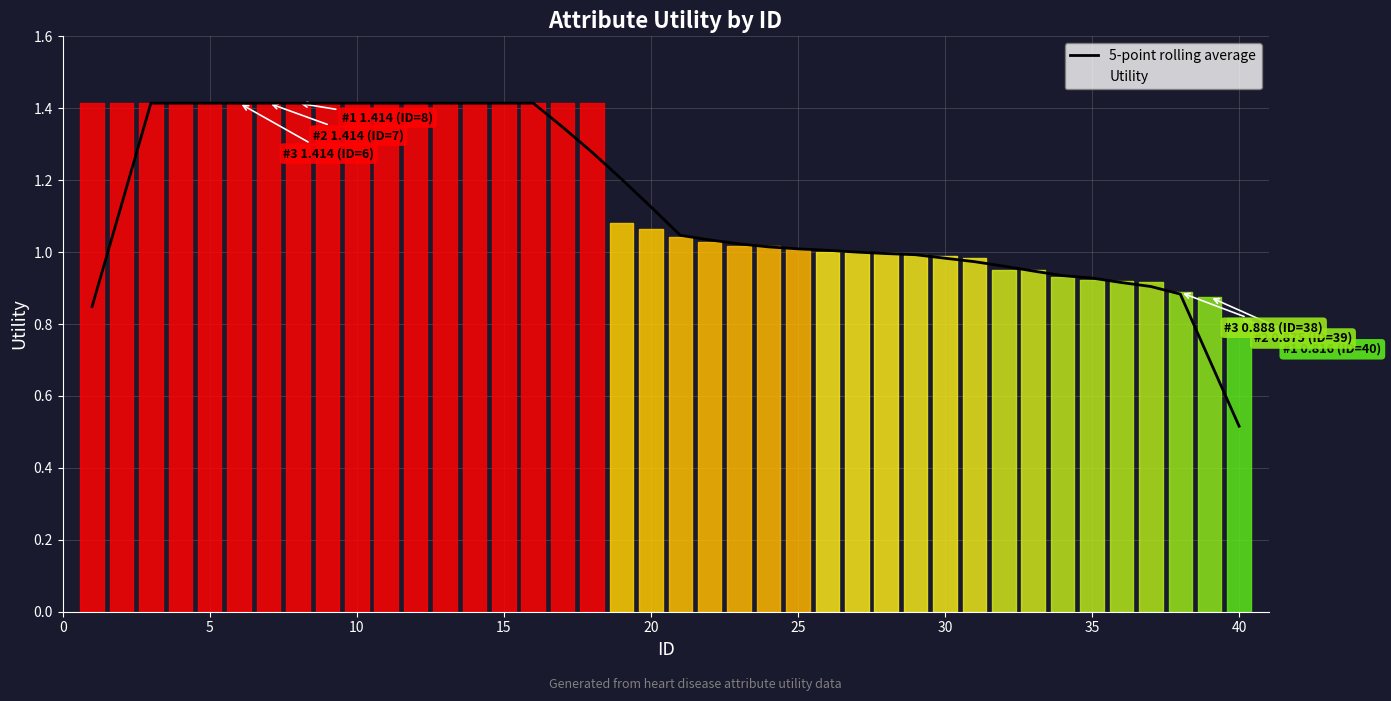

What is the difference between the maximum and minimum values?

0.9